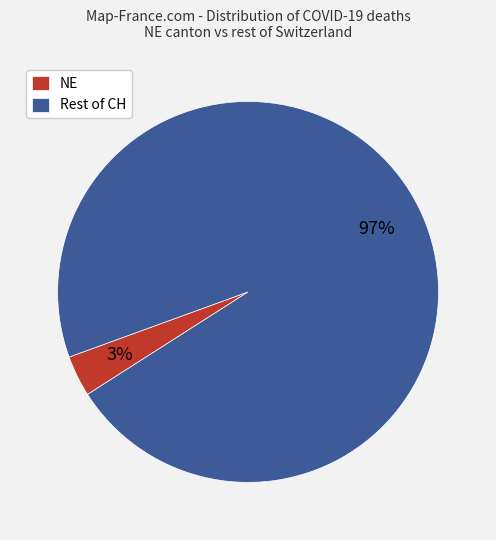

Count the number of slices in the pie.

2